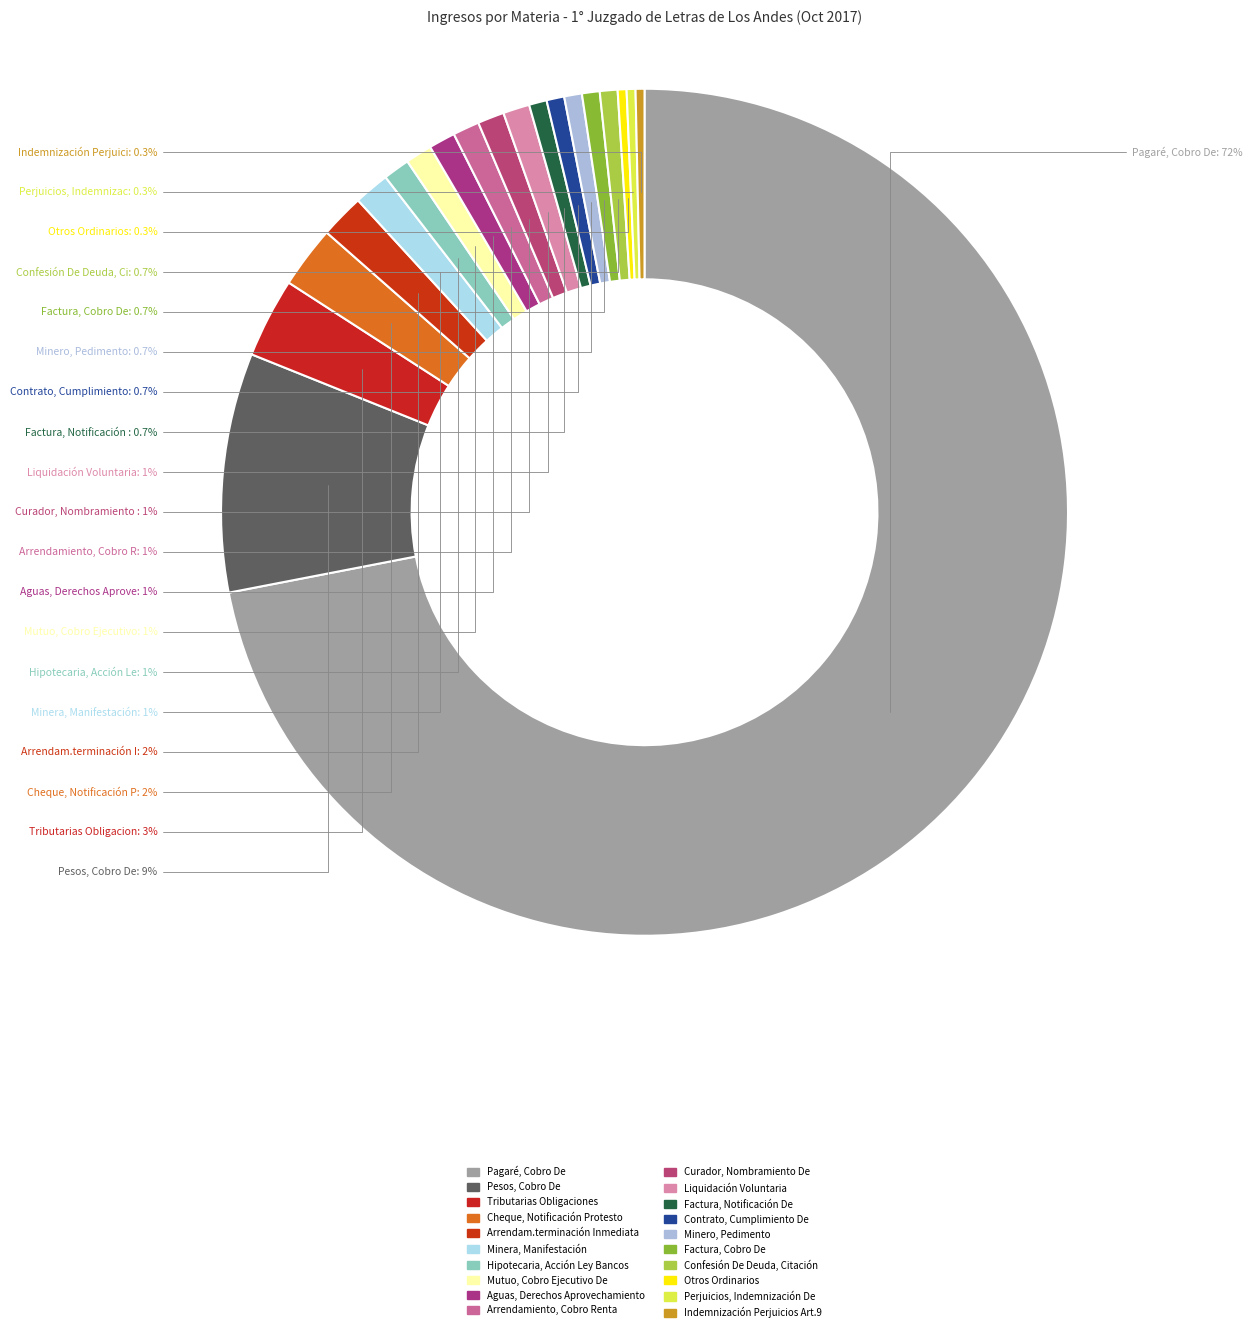

Rank the categories by value from lowest to highest.

Otros Ordinarios, Perjuicios, Indemnización De, Indemnización Perjuicios Art.9, Factura, Notificación De, Contrato, Cumplimiento De, Minero, Pedimento, Factura, Cobro De, Confesión De Deuda, Citación, Hipotecaria, Acción Ley Bancos, Mutuo, Cobro Ejecutivo De, Aguas, Derechos Aprovechamiento, Arrendamiento, Cobro Renta, Curador, Nombramiento De, Liquidación Voluntaria, Minera, Manifestación, Arrendam.terminación Inmediata, Cheque, Notificación Protesto, Tributarias Obligaciones, Pesos, Cobro De, Pagaré, Cobro De